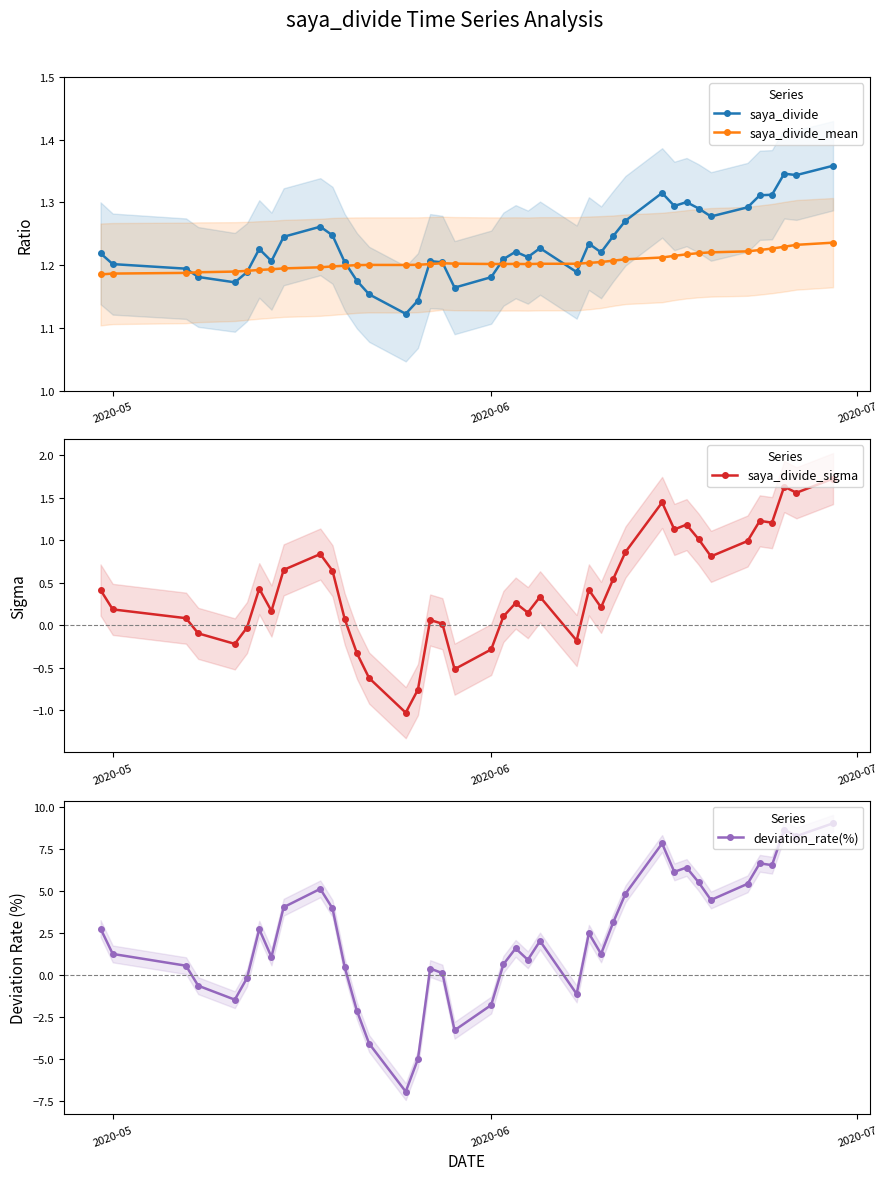

What is the lowest value of the saya_divide_sigma series?

-1.0